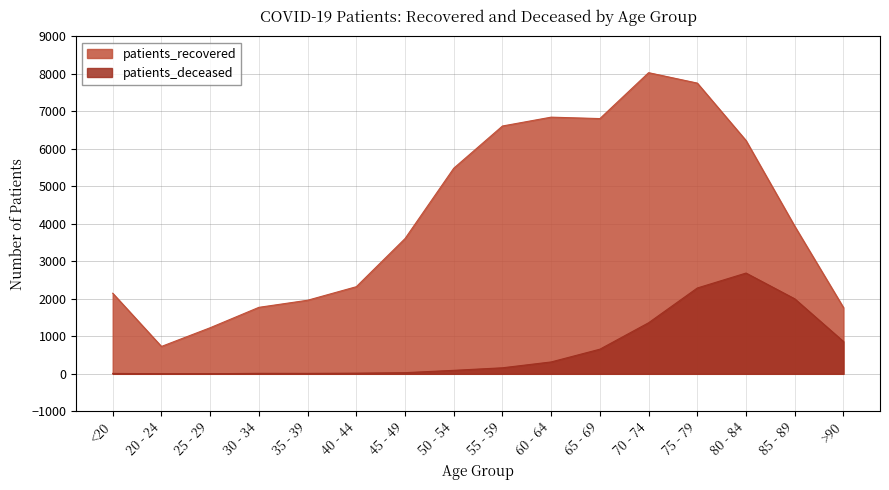

Reading left to right, transcribe all the data shown in this chart.

patients_recovered: 2149	730	1229	1773	1962	2323	3606	5482	6608	6844	6806	8030	7752	6220	3935	1767
patients_deceased: 11	3	3	13	12	18	31	93	161	317	657	1362	2289	2687	2000	862